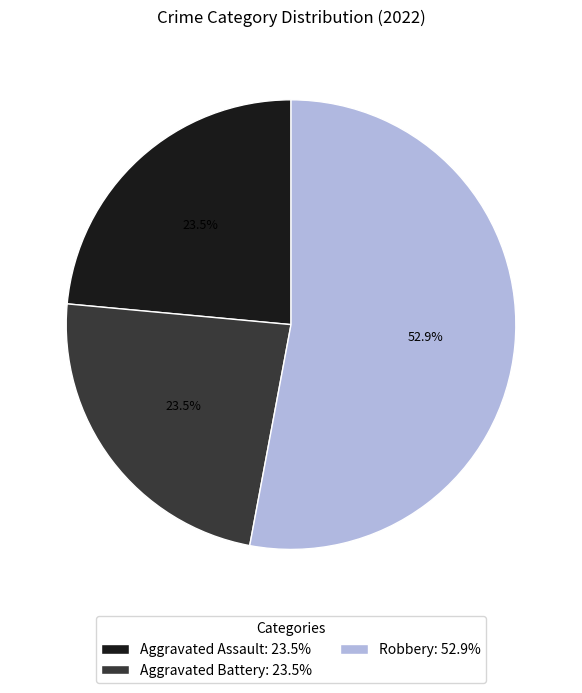

Combined, do Aggravated Battery: 23.5% and Aggravated Assault: 23.5% account for over 50%?

No